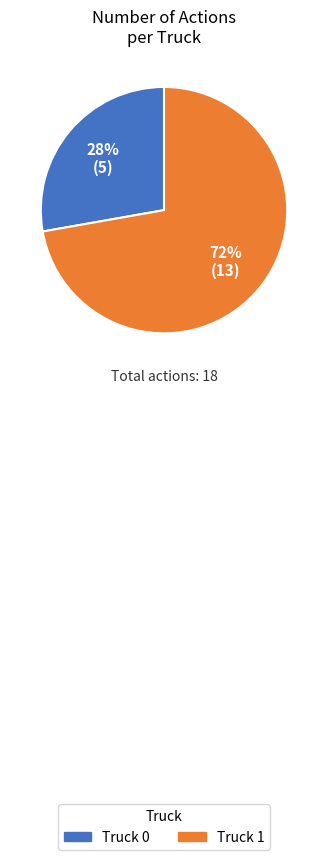

The Truck 0 slice represents 28% of the pie. True or false?

True